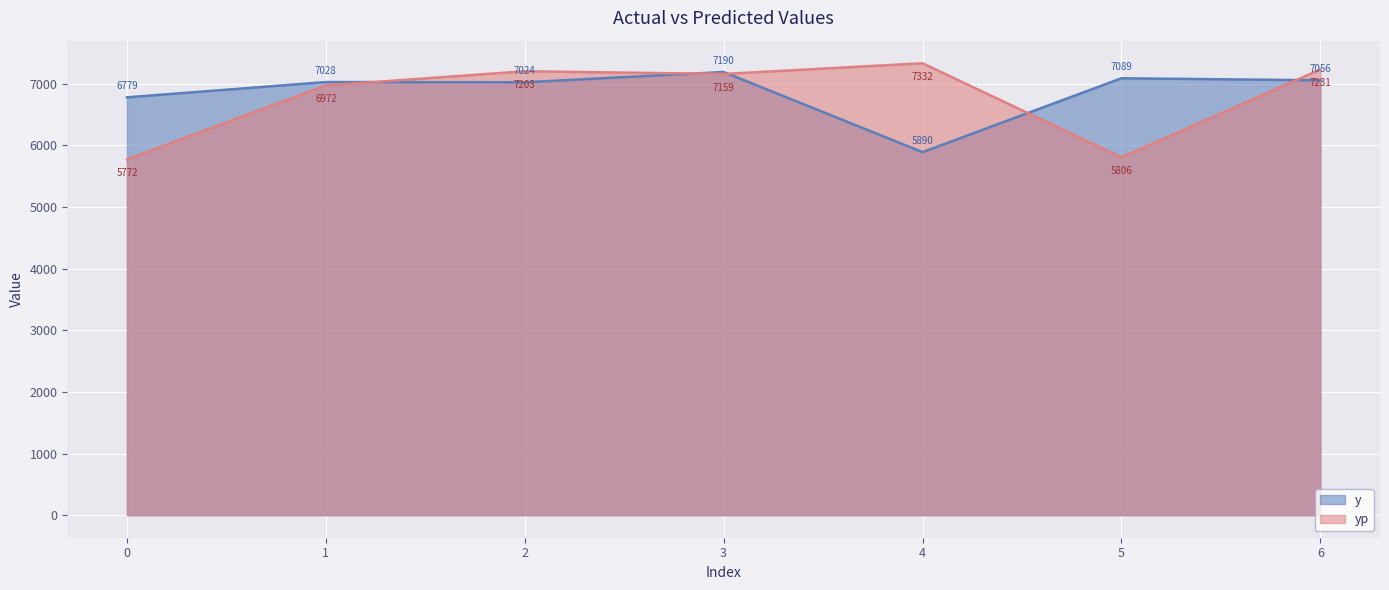

What is the spread (max minus min) of values at 2?

179.0